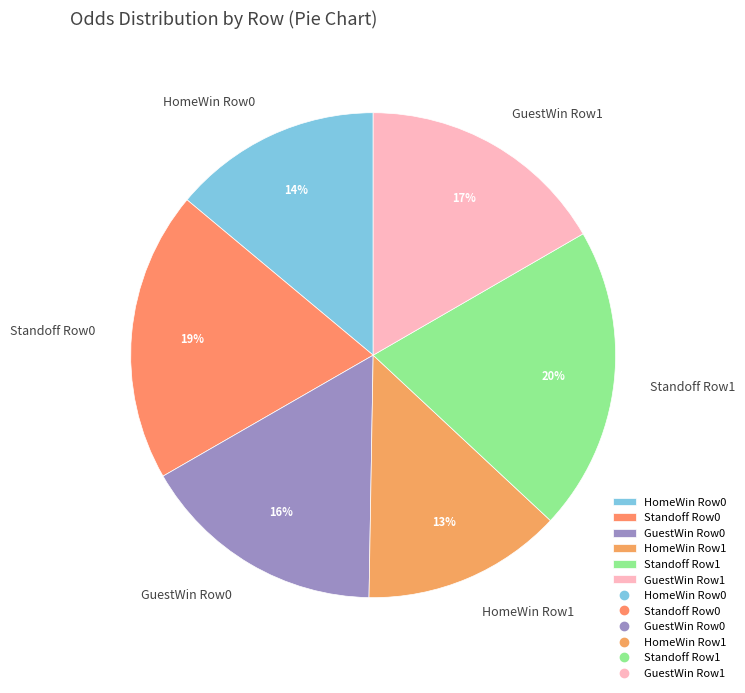

Between Standoff Row1 and HomeWin Row0, which is larger?

Standoff Row1